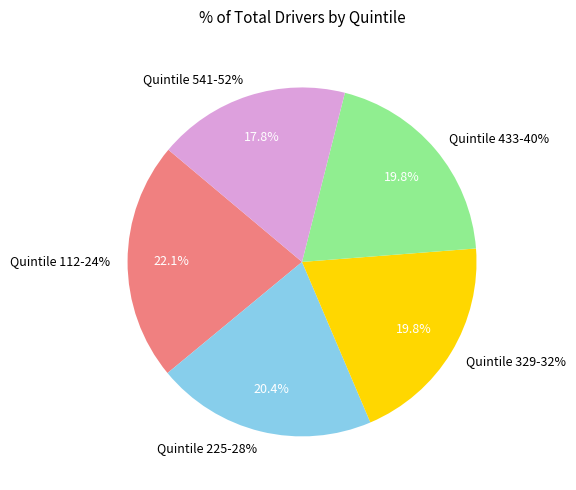

Is Quintile 225-28% the majority of the pie?

No